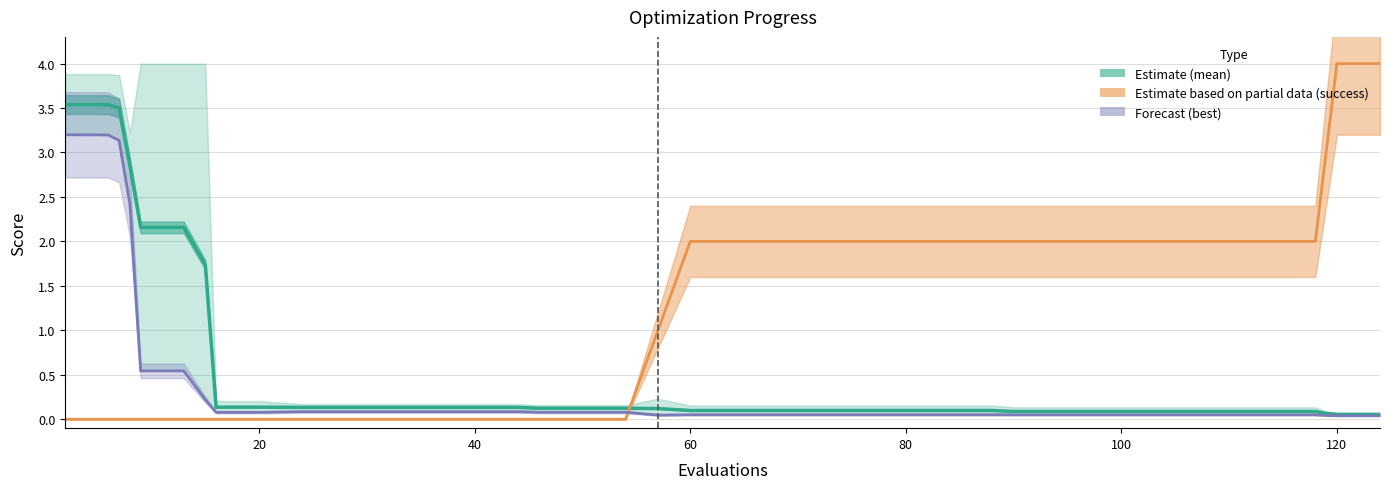

The success num series shows 4.1 at 37. True or false?

False